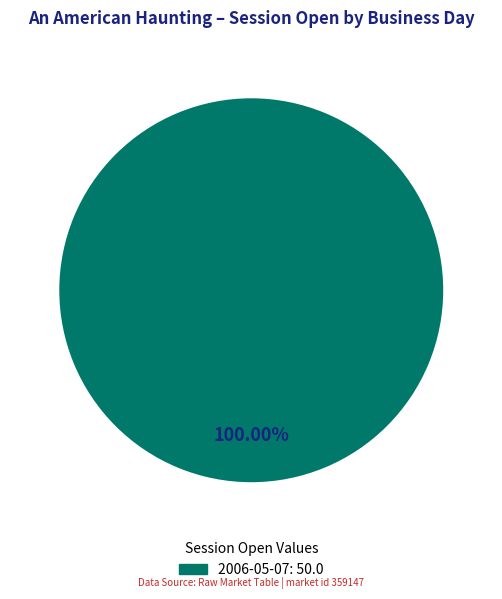

Count the number of slices in the pie.

1